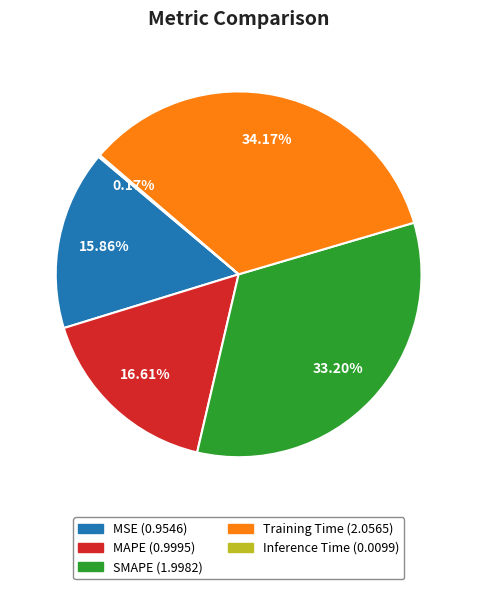

To the nearest percent, what percentage of the pie is Training Time?

34%